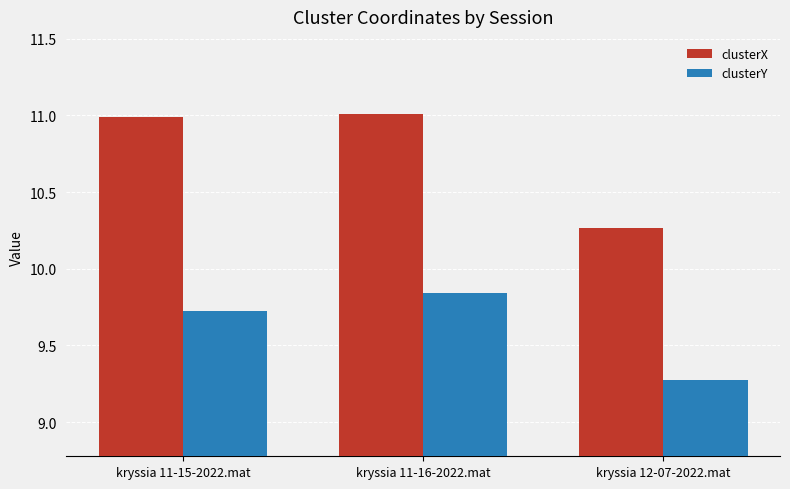

At which label does clusterY reach its minimum?

kryssia 12-07-2022.mat